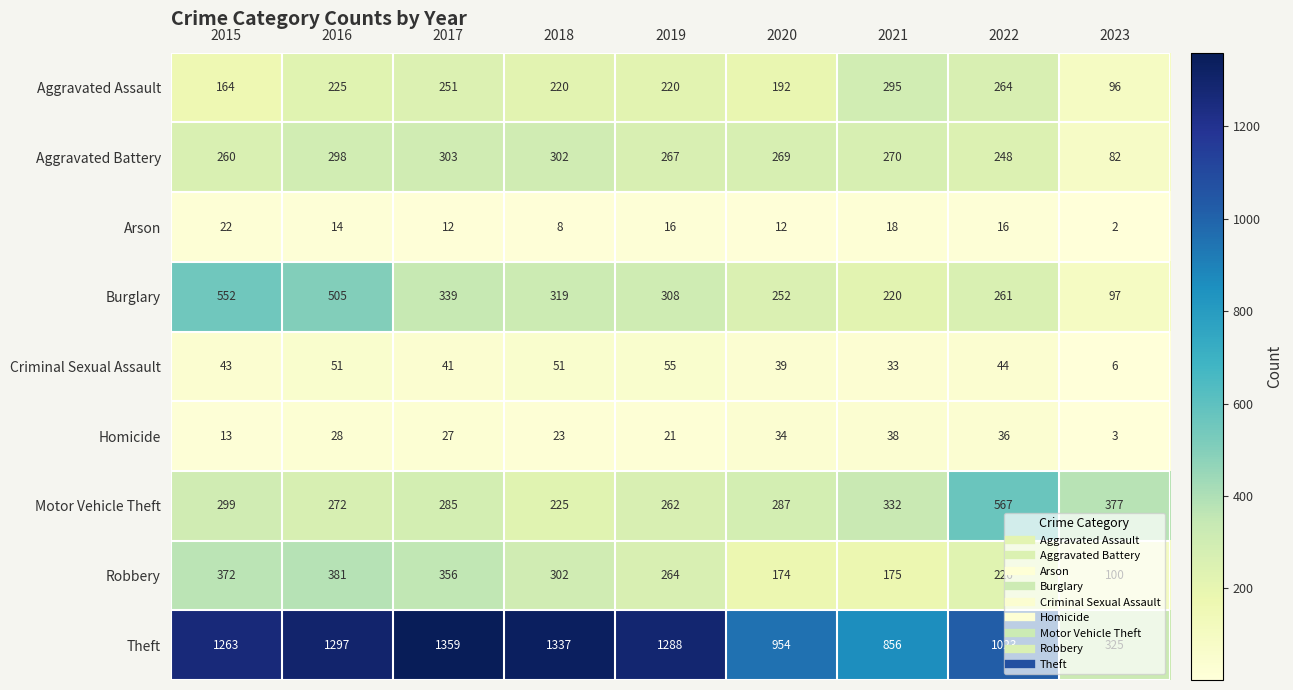

Is it true that Criminal Sexual Assault equals 51 at 2016?

True